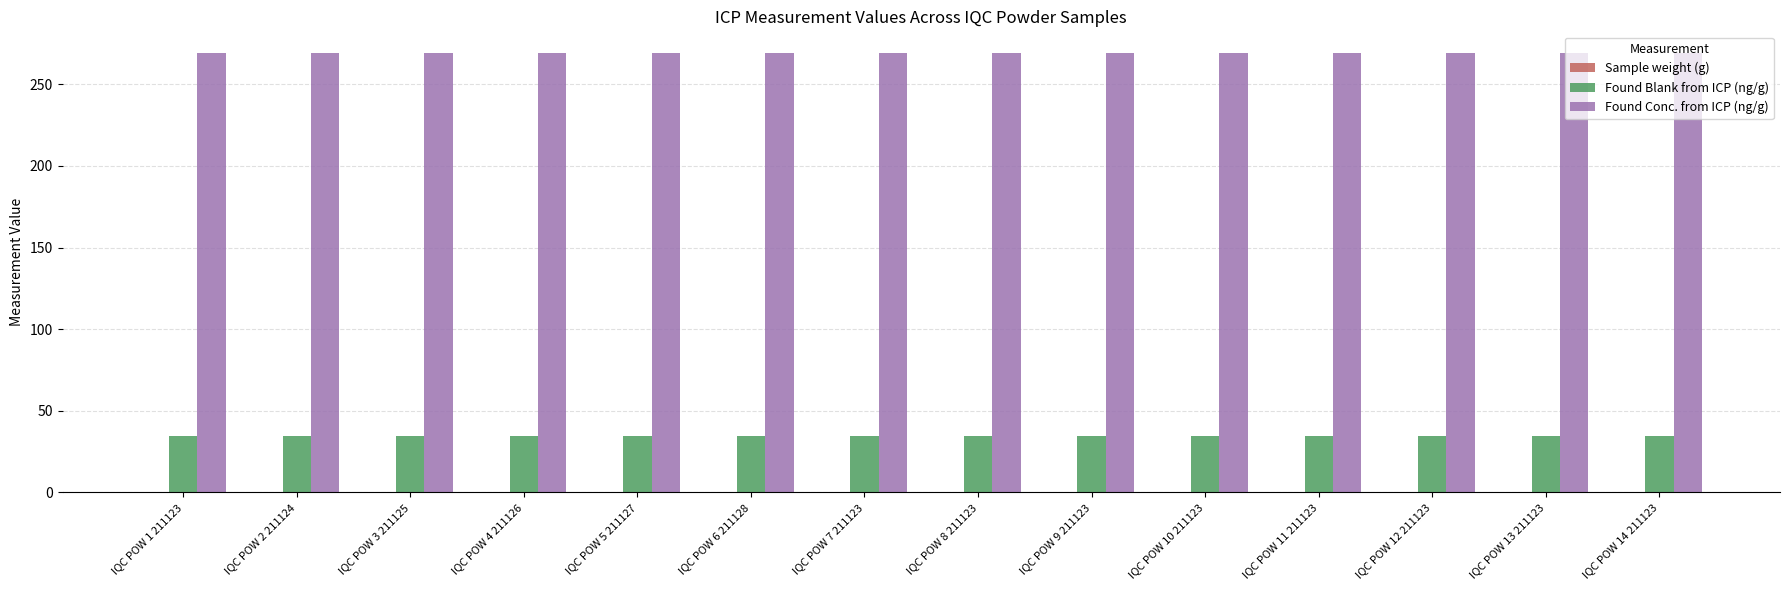

The value of Found Blank from ICP (ng/g) at IQC POW 9 211123 is 34.8. True or false?

True